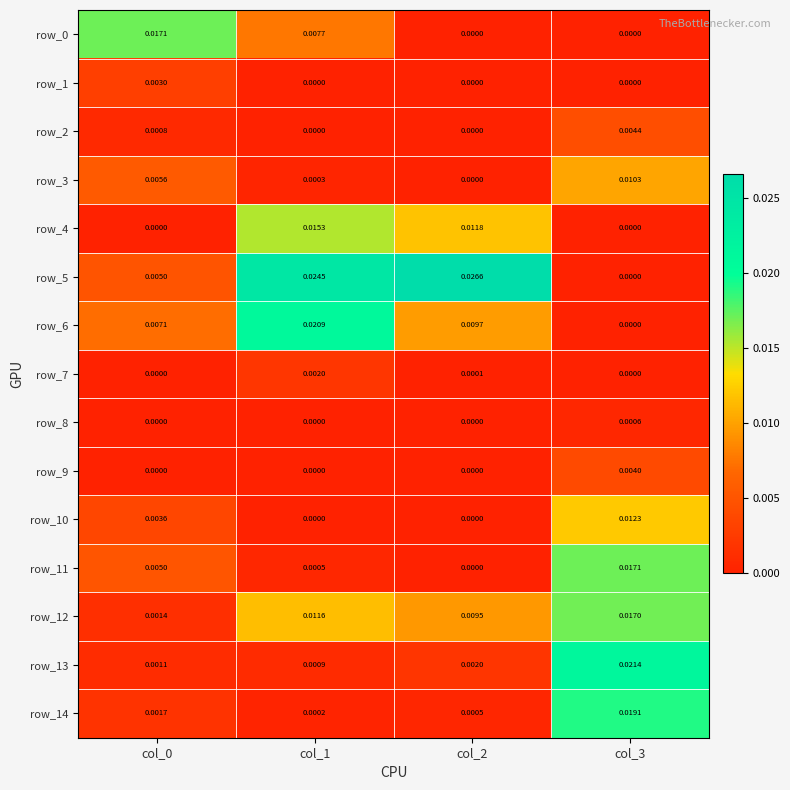

What is the total value across all series at col_2?

0.1